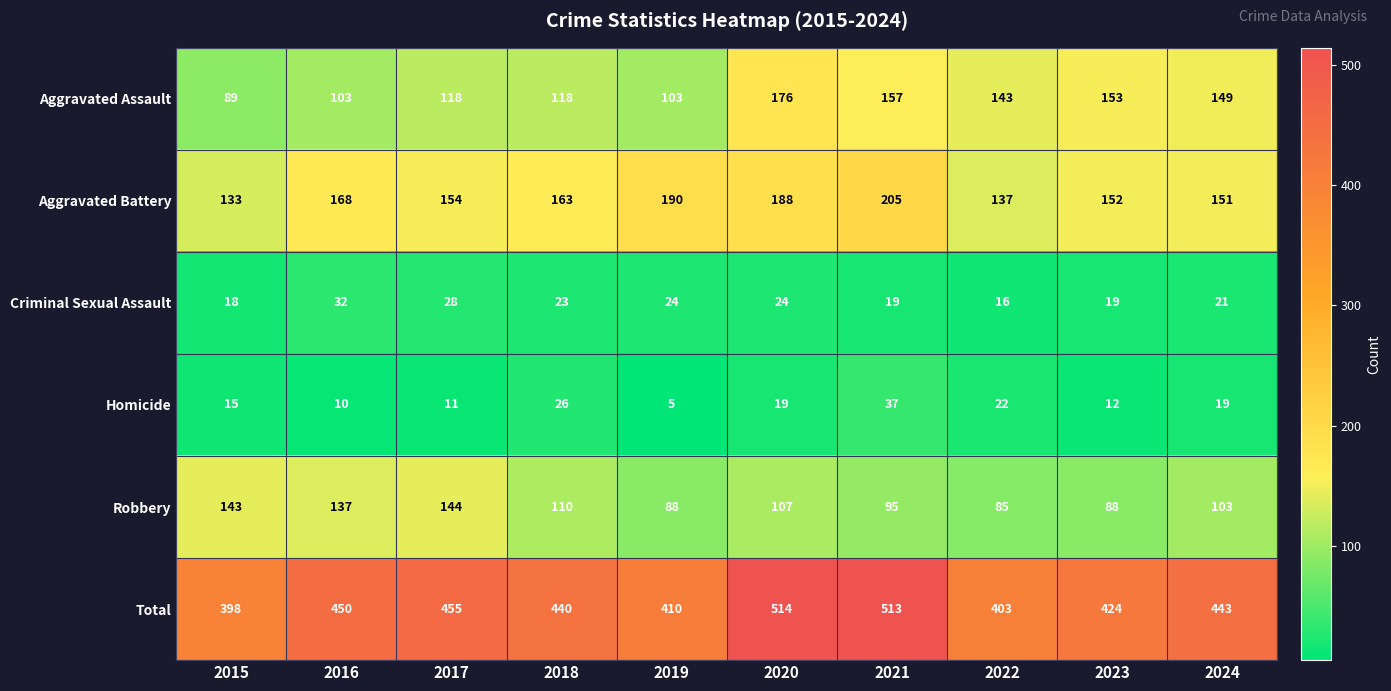

What is the difference between the second highest and second lowest values in the Total series?

110